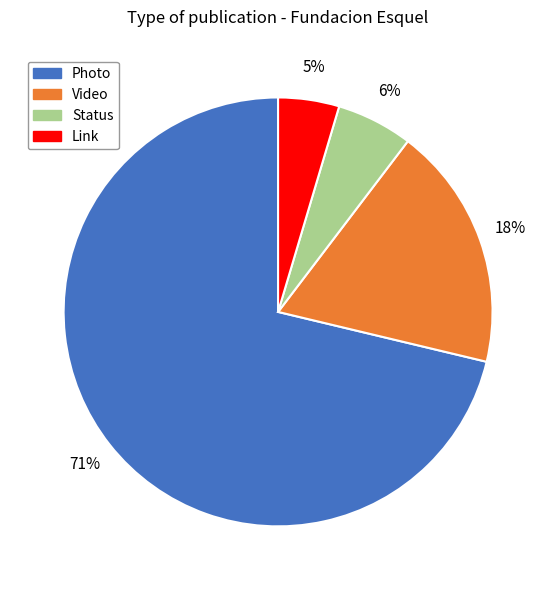

To the nearest percent, what percentage of the pie is Video?

18%